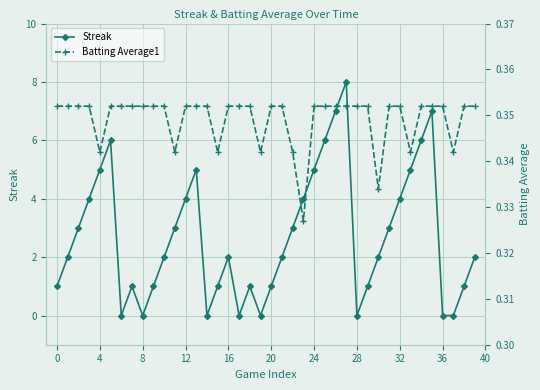

What is the label of the 26th point from the left?

25